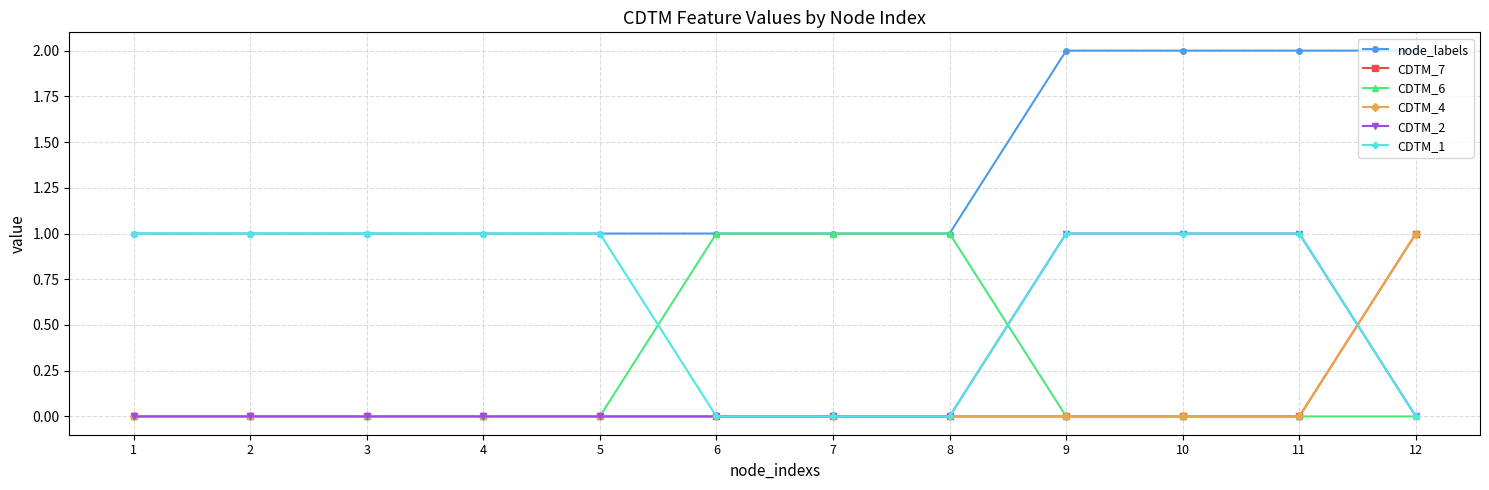

Does the chart have visible grid lines?

Yes